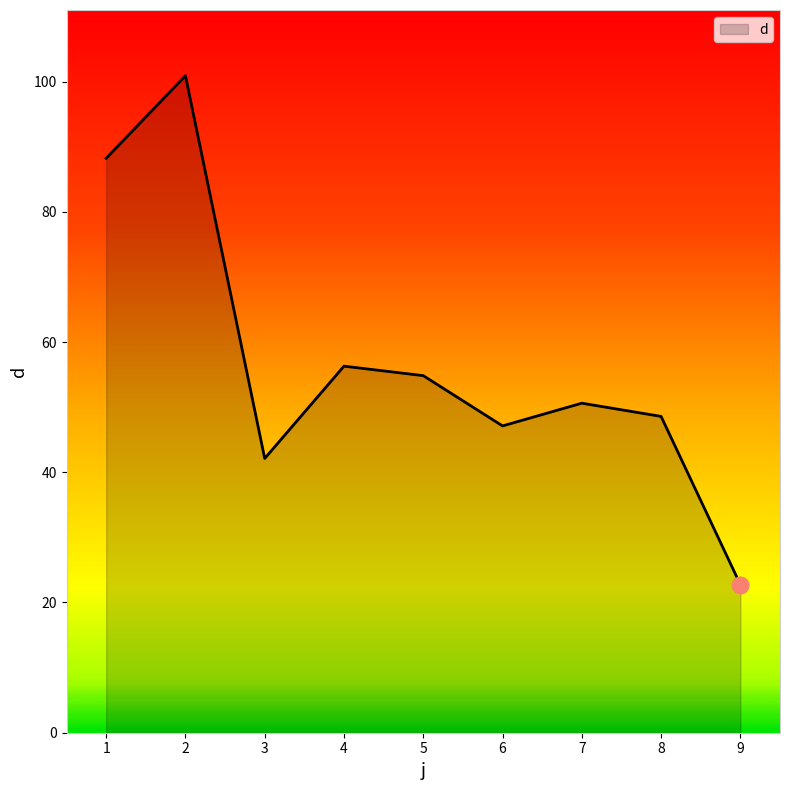

Reading left to right, what are all the values shown in this chart?

1=88.2	2=100.9	3=42.1	4=56.3	5=54.8	6=47.1	7=50.6	8=48.6	9=22.8